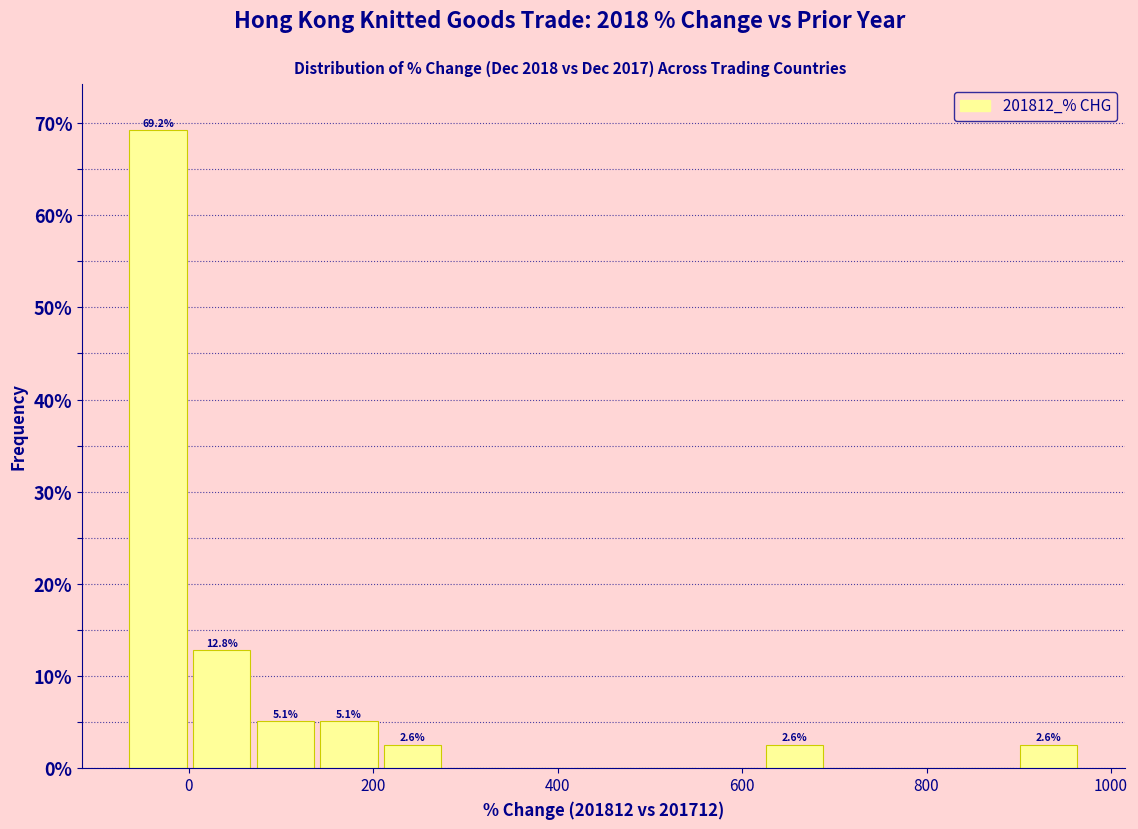

Around what value on the x-axis is the tallest bar? Give the approximate position of its centre, as read against the axis.

-40